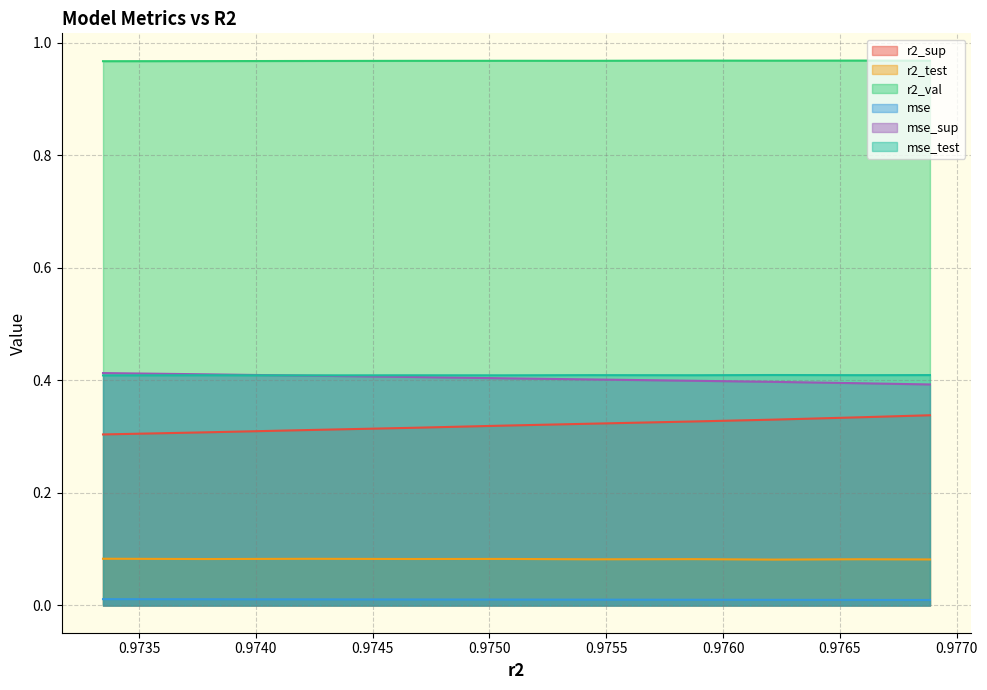

True or false: mse_test and mse cross at least once.

False